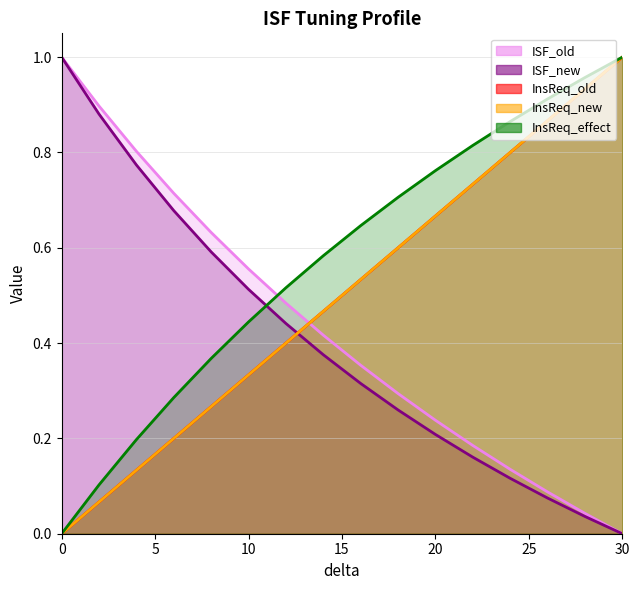

Where do ISF_new and InsReq_effect first cross each other?

10 and 12